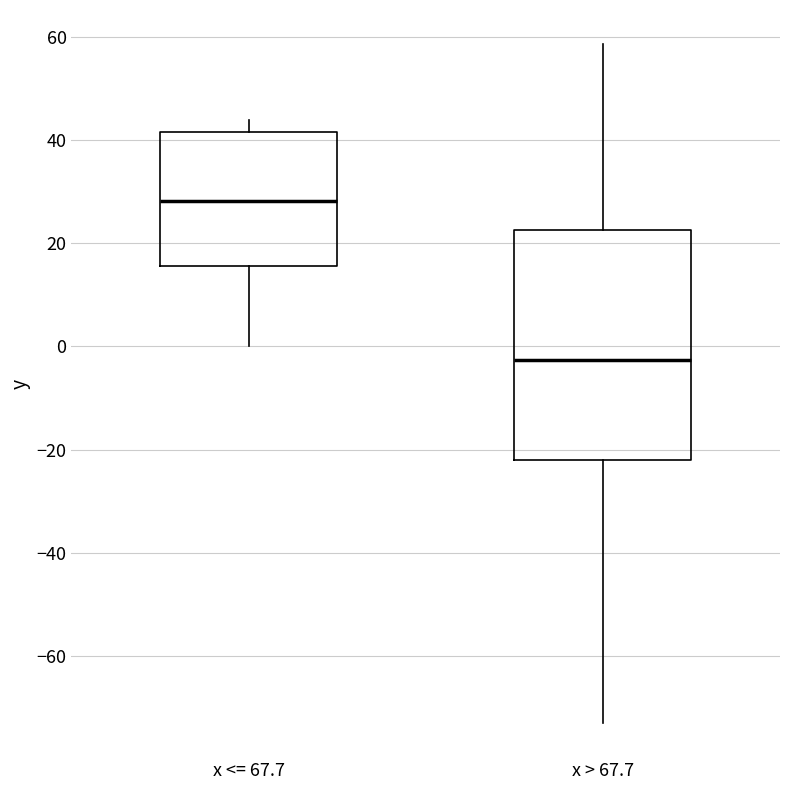

Reading left to right, read every box against the y-axis: the position of its median line, the range the box covers, and the ends of its whiskers. The values are not printed on the chart, so give them approximately, as read against the axis.

x <= 67.7: median 28, box 16 to 42, whiskers 0 to 44
x > 67.7: median -2, box -22 to 22, whiskers -72 to 58